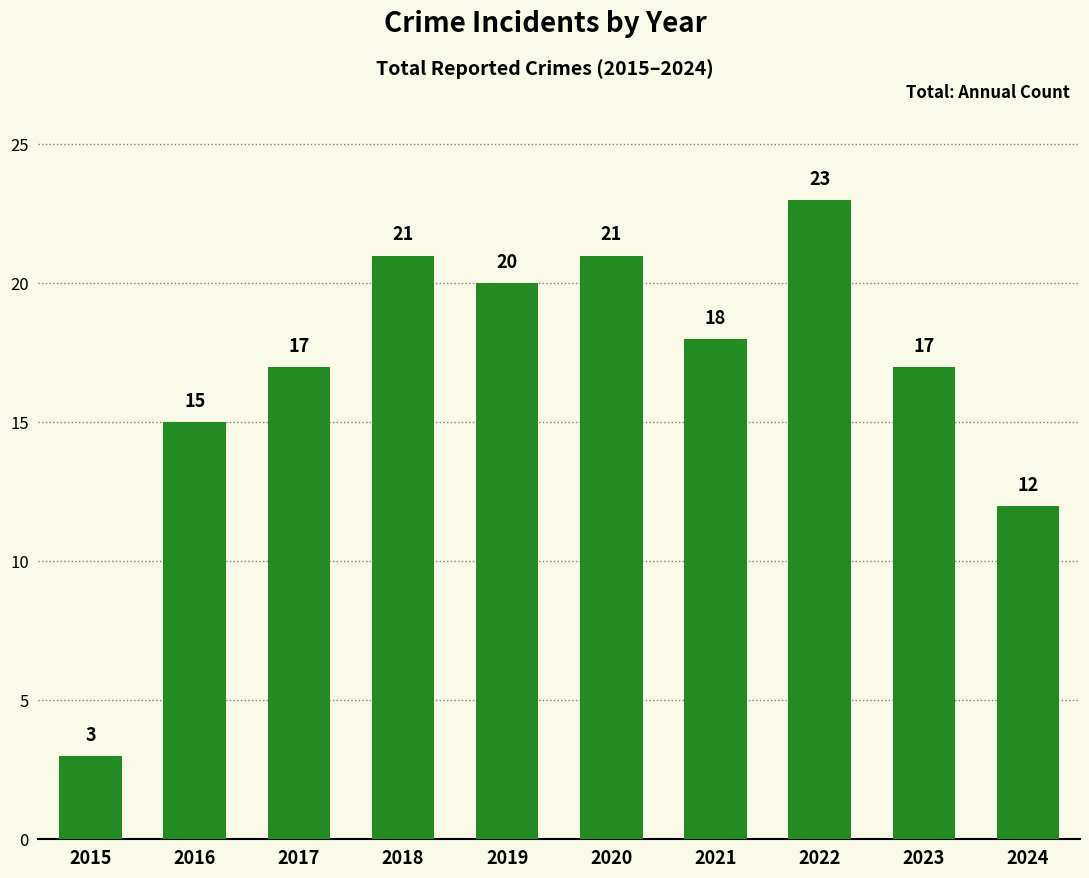

How many series are shown in this chart?

1